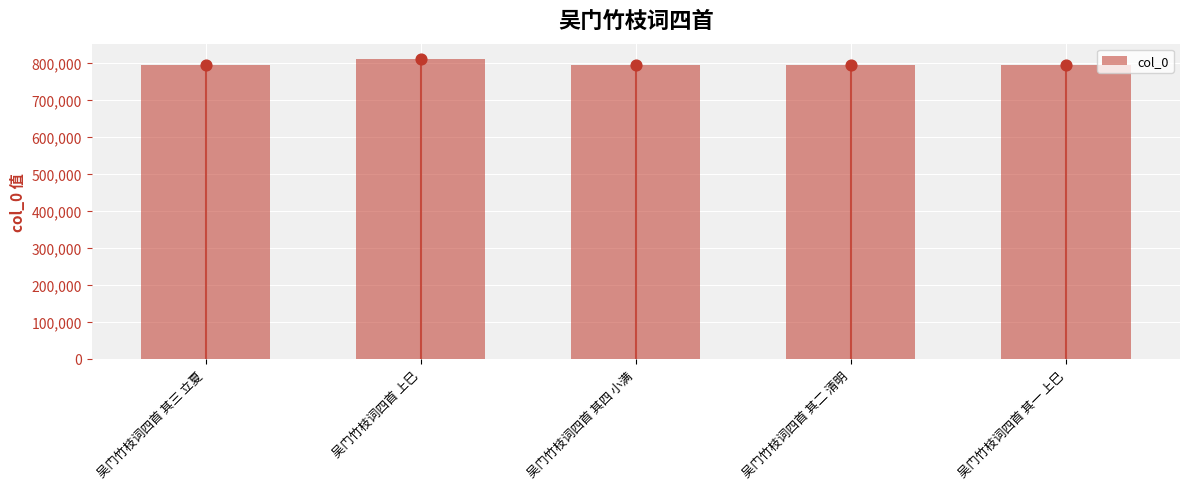

Between 吴门竹枝词四首 其四 小满 and 吴门竹枝词四首 上巳, which is larger?

吴门竹枝词四首 上巳